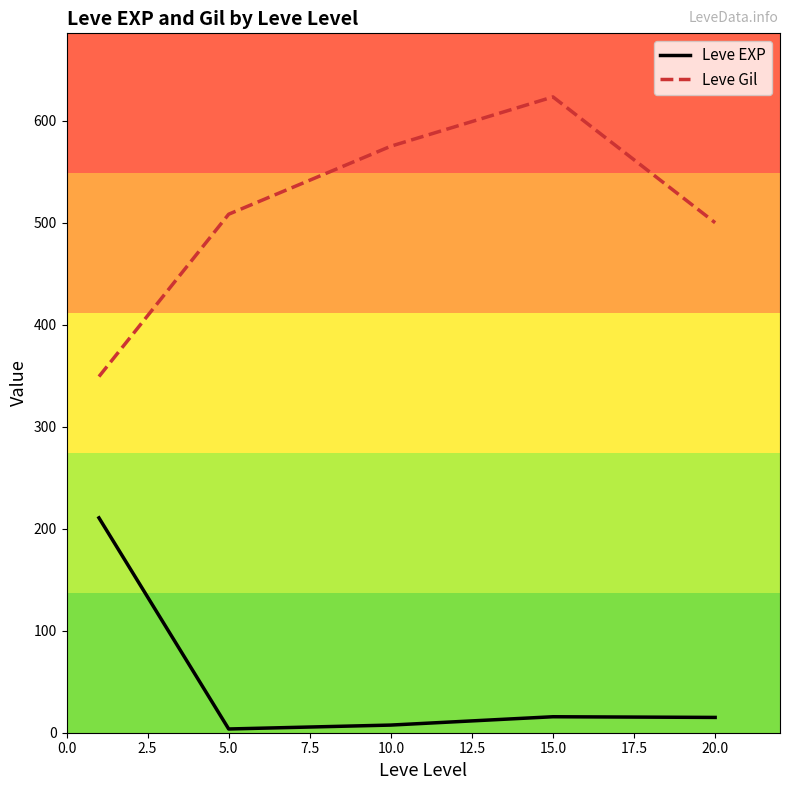

Rank the series by their average value, from lowest to highest.

Leve EXP, Leve Gil